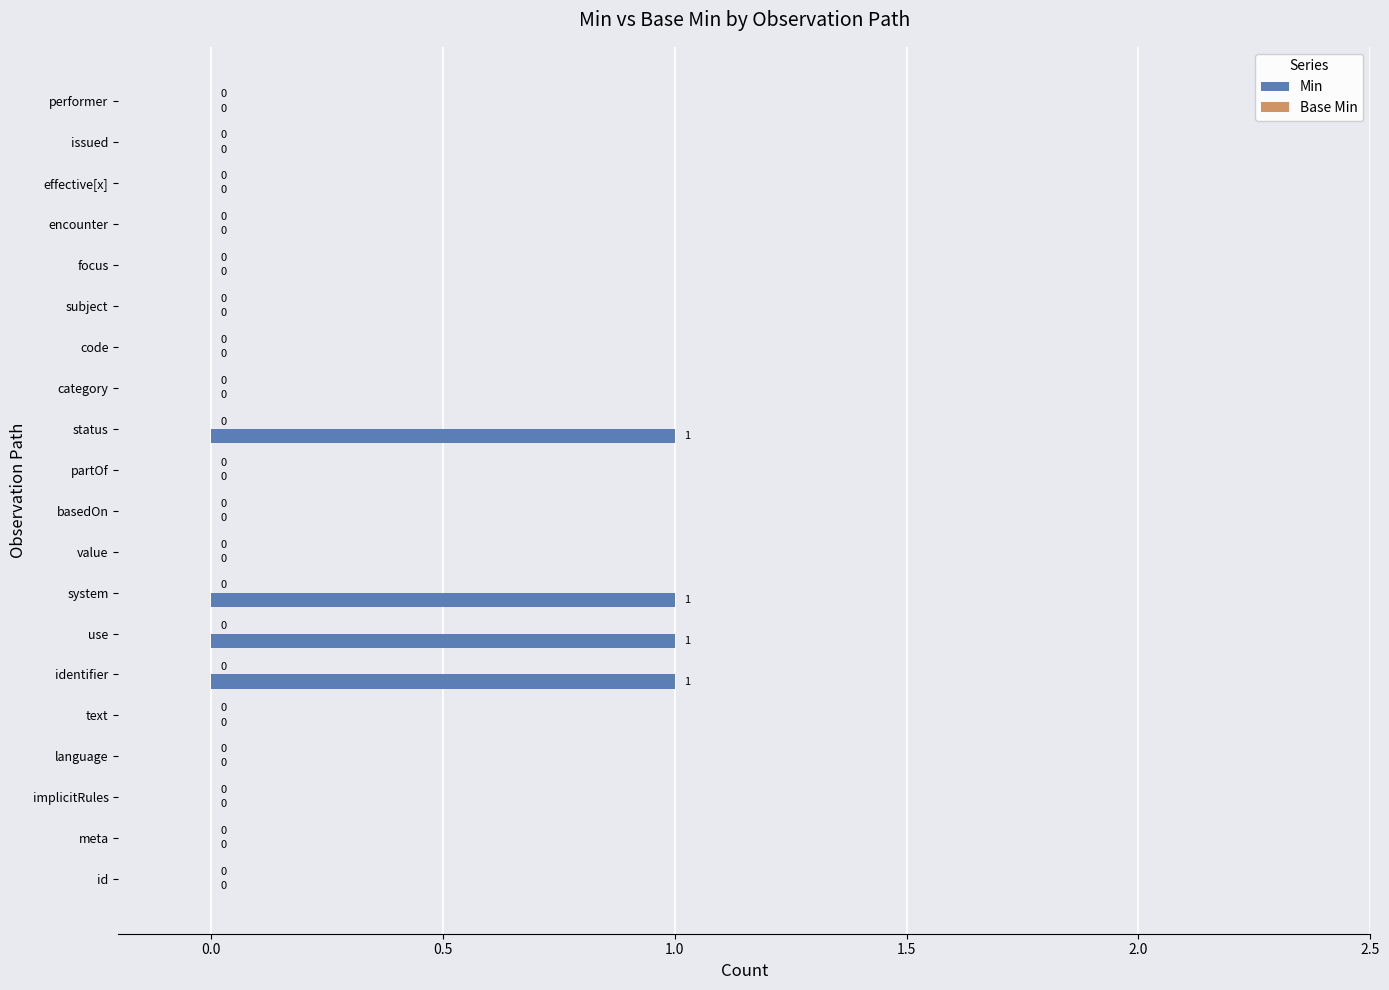

What is the sum of all values?

4